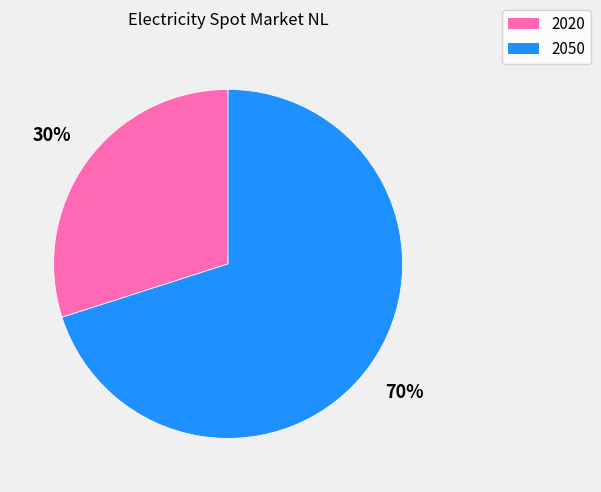

To the nearest percent, what is the combined percentage of 2020 and 2050?

100%